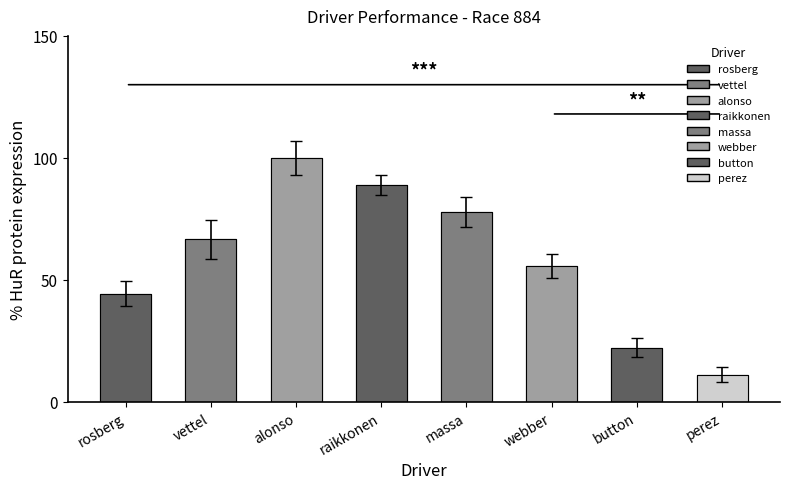

What is the label of the 6th bar from the left?

webber